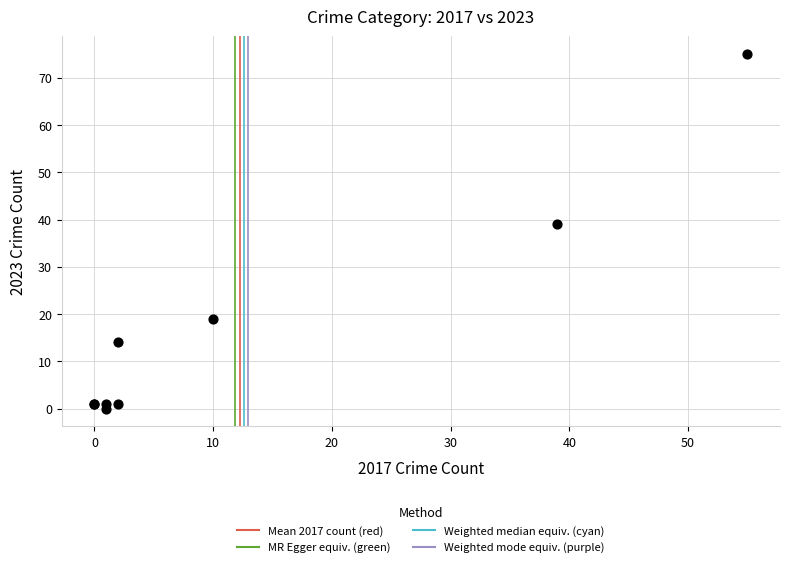

What Y value in the scatter plot is closest to 37?

39